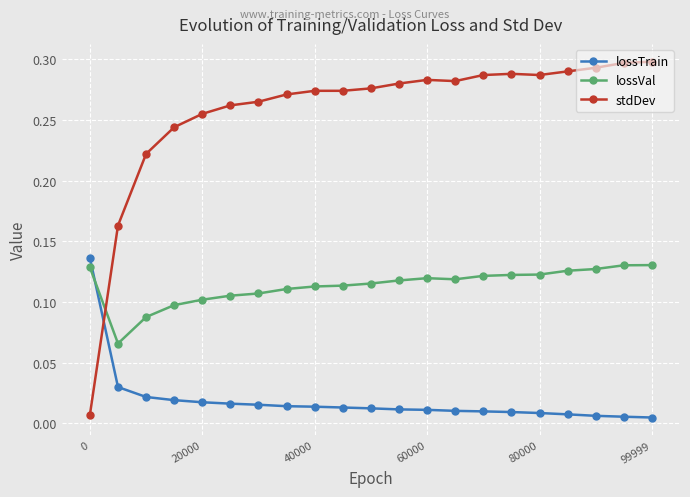

Which series ends up on top after the final intersection of lossTrain and stdDev?

stdDev